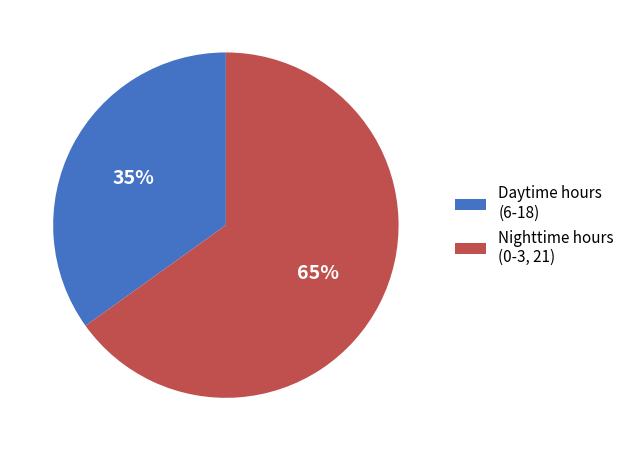

To the nearest percent, what percentage of the pie is Daytime hours (6-18)?

35%